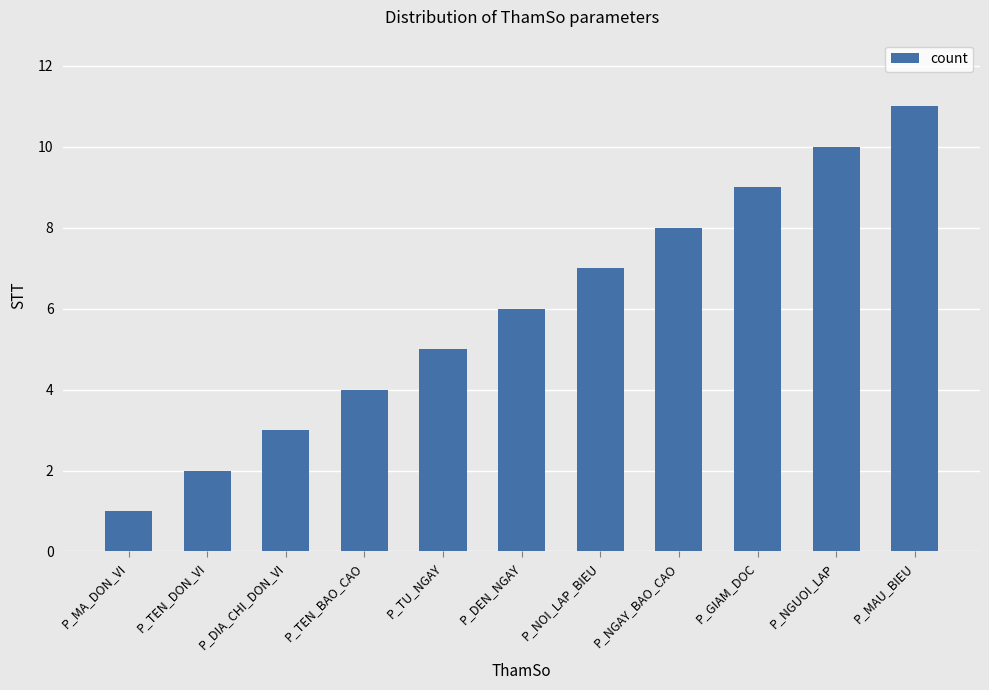

Between P_GIAM_DOC and P_TEN_DON_VI, which is larger?

P_GIAM_DOC